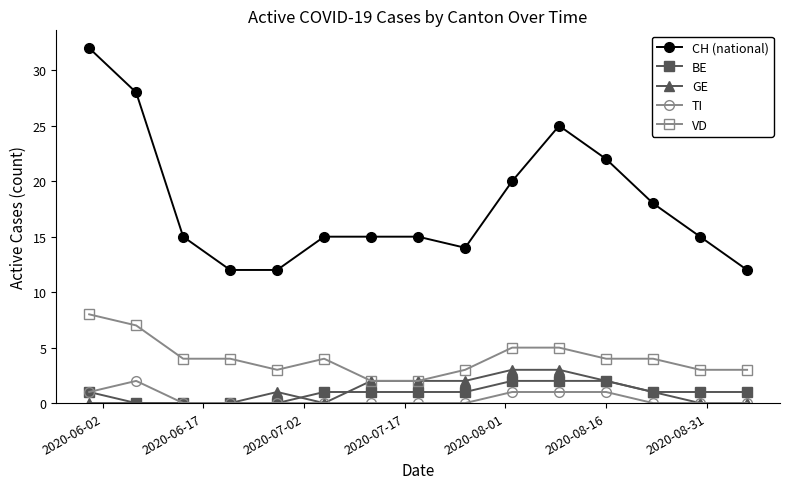

What is the maximum value for CH (national)?

32